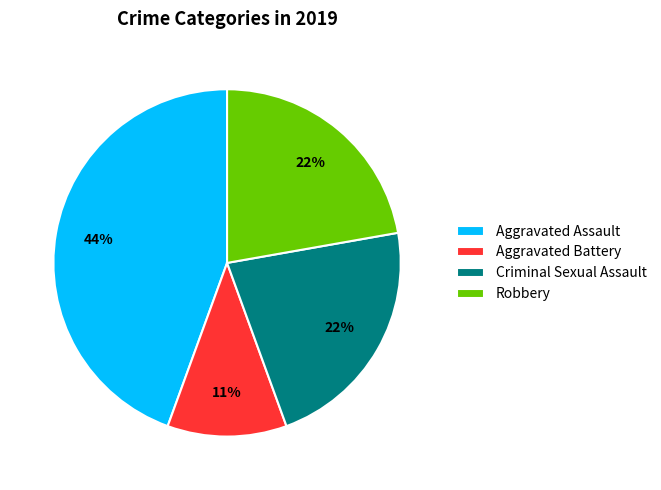

To the nearest percent, what is the average slice percentage?

25%